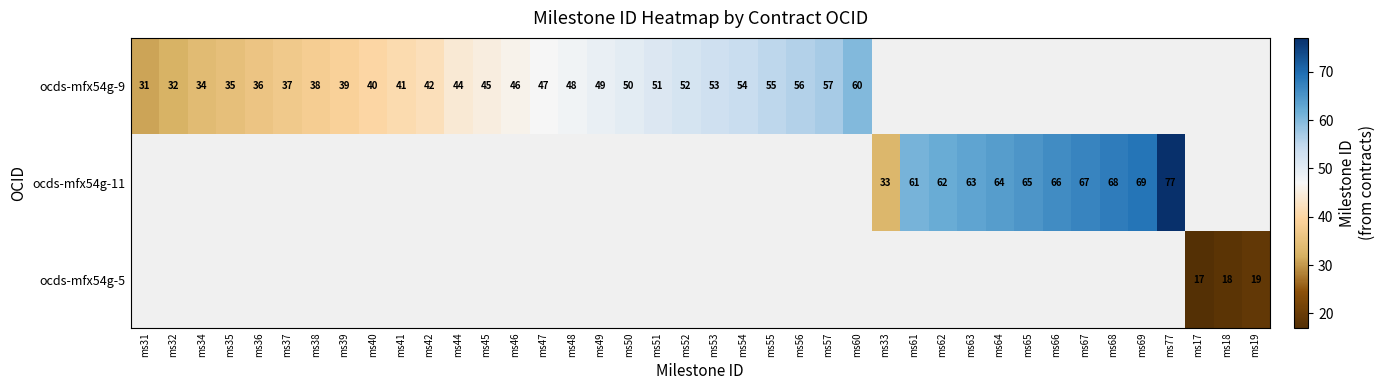

Is it true that ocds-mfx54g-11 equals 82 at ms61?

False